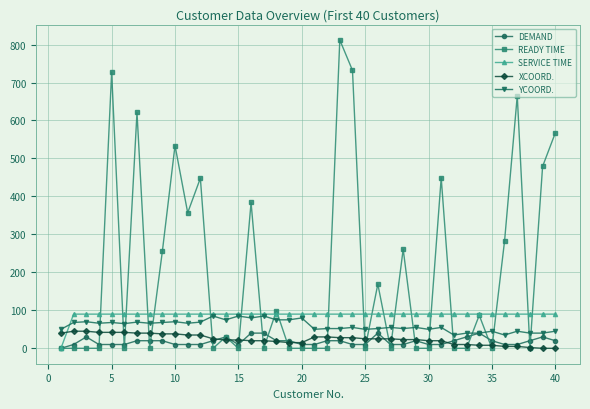

Which series has the widest spread of values?

READY TIME